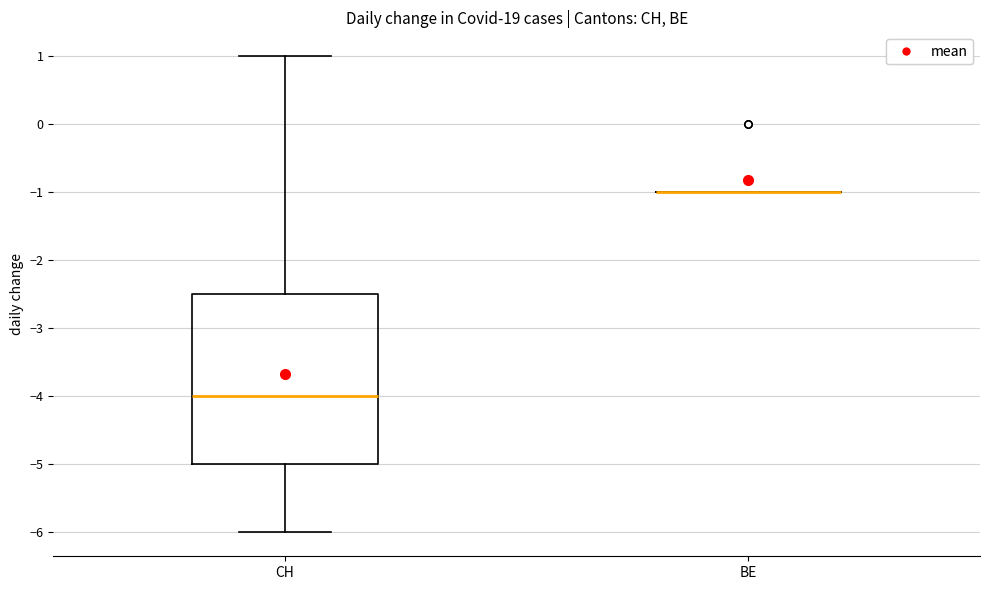

Reading left to right, read every box against the y-axis: the position of its median line, the range the box covers, and the ends of its whiskers. The values are not printed on the chart, so give them approximately, as read against the axis.

CH: median -4.0, box -5.0 to -2.5, whiskers -6.0 to 1.0
BE: box collapsed to a line at -1.0, whiskers -1.0 to -1.0